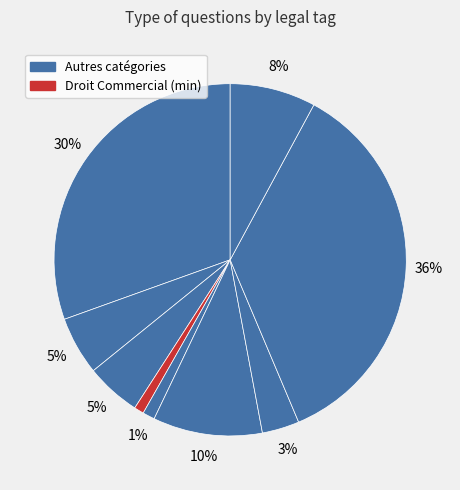

How many segments does this pie chart have?

9